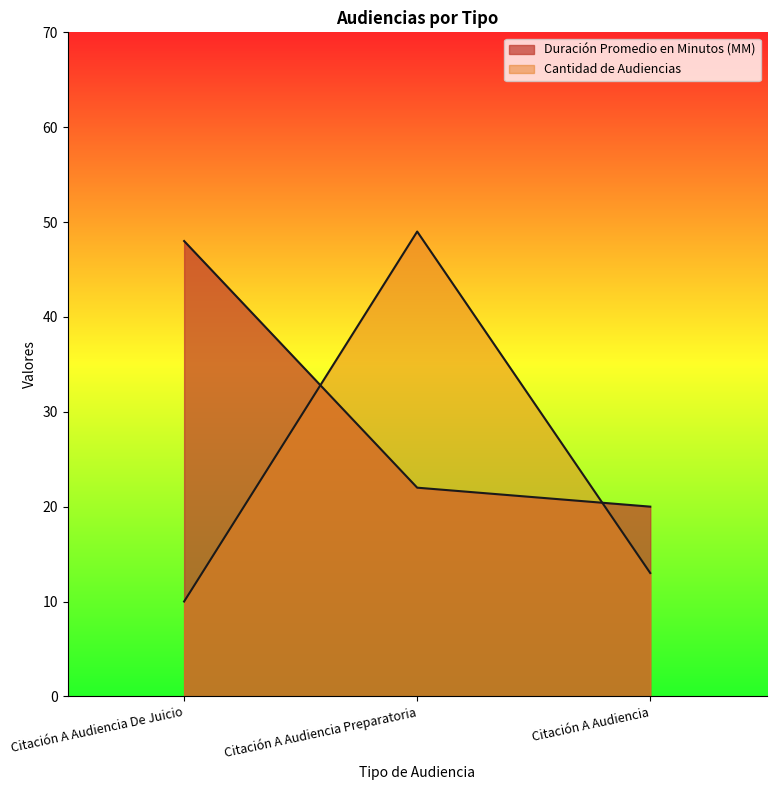

How many lines are shown in the chart?

2